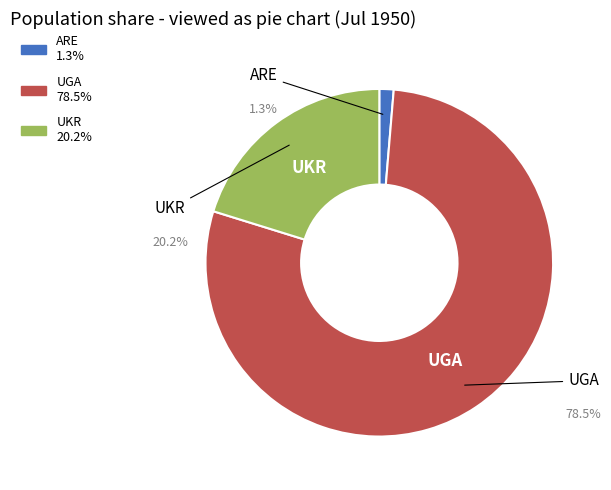

Which category has the smallest portion of the pie?

ARE